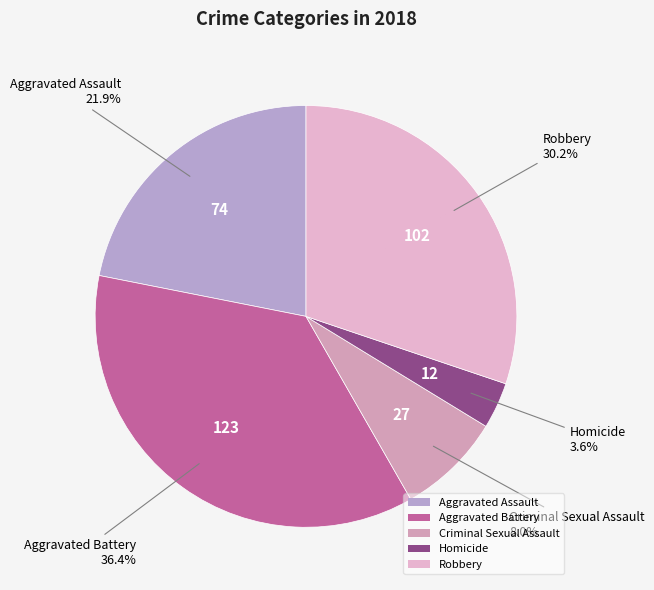

Is there a majority slice in this chart?

No